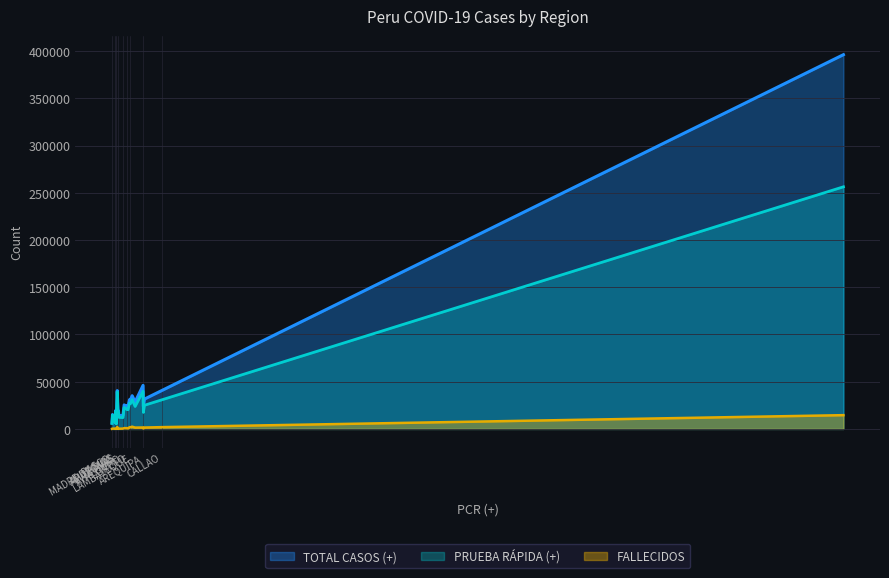

What is the highest value of the PRUEBA RÁPIDA (+) series?

256336